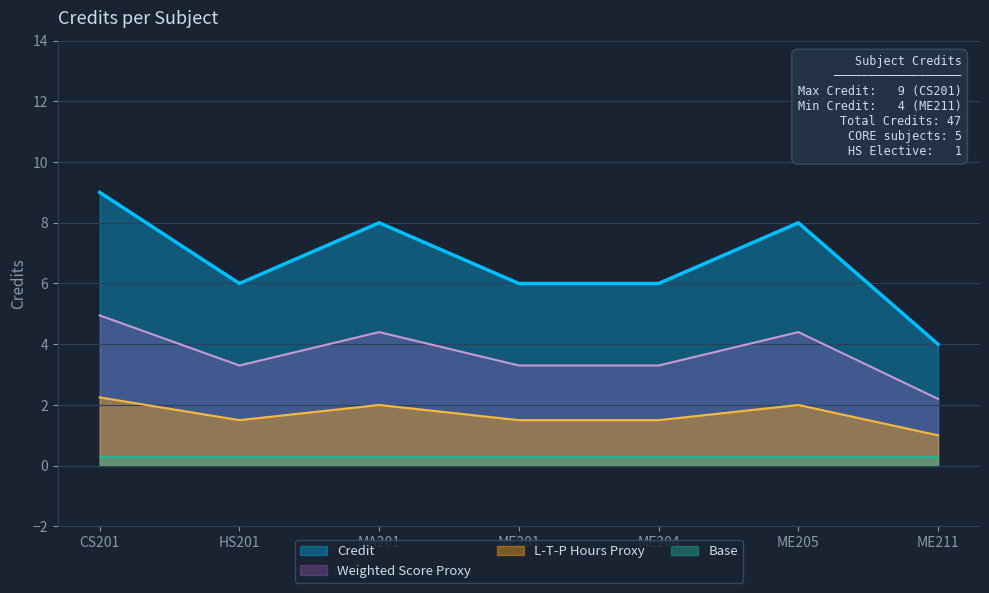

Which category has the lowest value across all series?

ME211